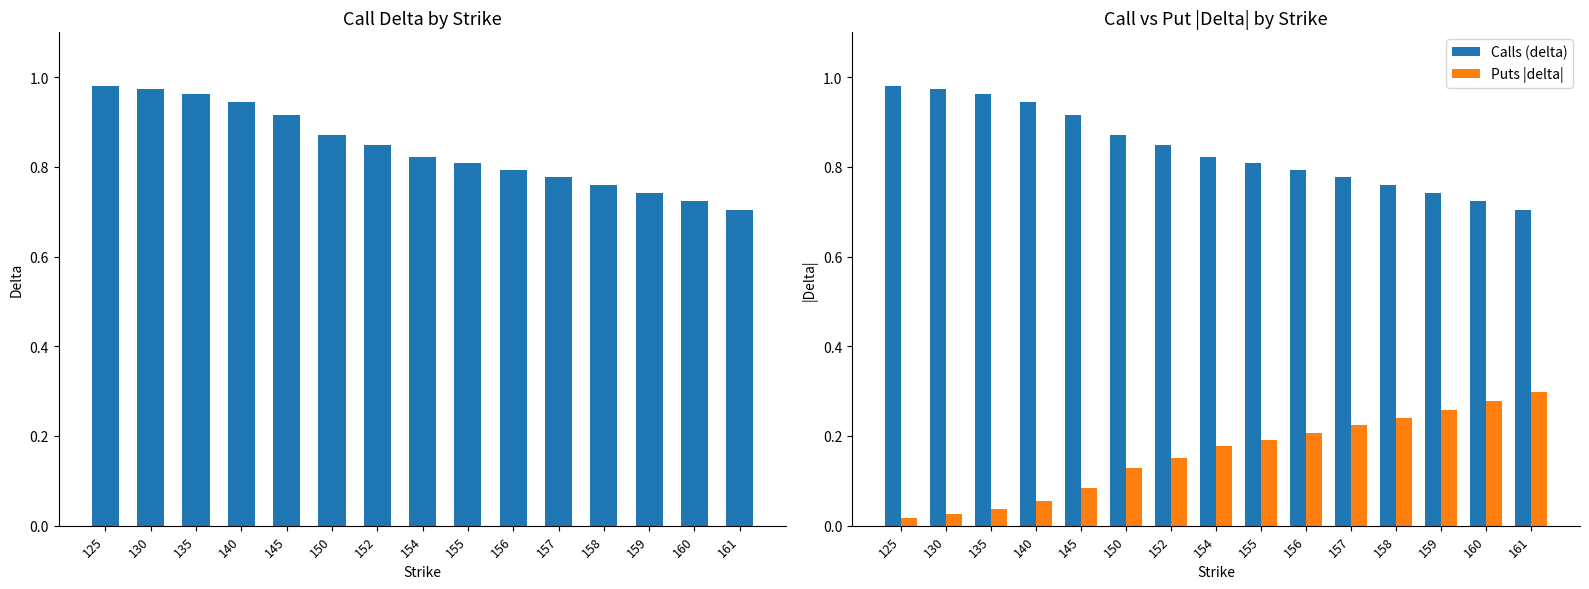

Reading left to right, transcribe all the data shown in this chart.

Calls (delta): 125=1.0	130=1.0	135=1.0	140=0.9	145=0.9	150=0.9	152=0.8	154=0.8	155=0.8	156=0.8	157=0.8	158=0.8	159=0.7	160=0.7	161=0.7
Puts |delta|: 125=0.0	130=0.0	135=0.0	140=0.1	145=0.1	150=0.1	152=0.2	154=0.2	155=0.2	156=0.2	157=0.2	158=0.2	159=0.3	160=0.3	161=0.3